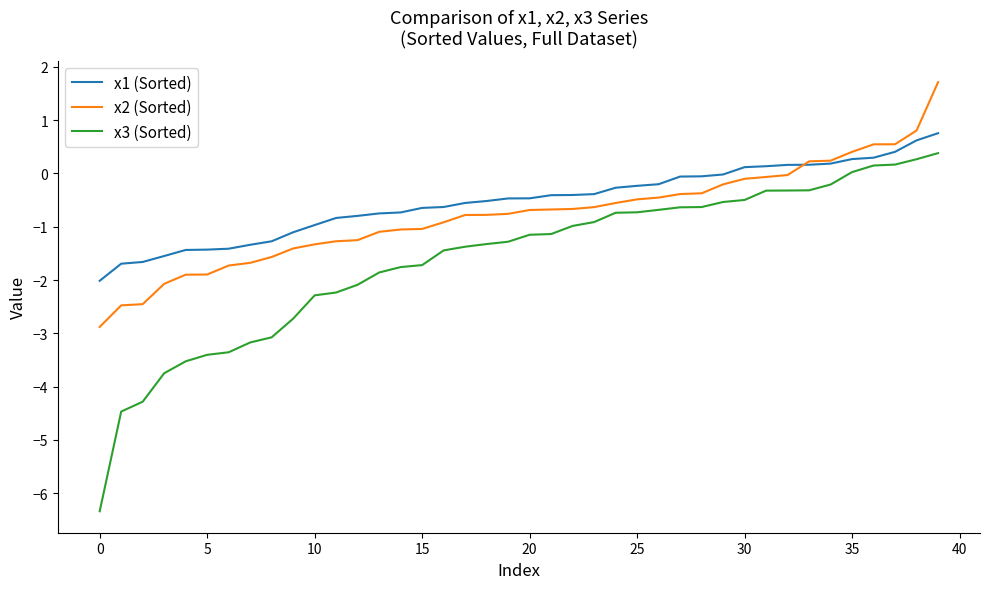

Rank the series by their maximum value, from lowest to highest.

x3 (Sorted), x1 (Sorted), x2 (Sorted)